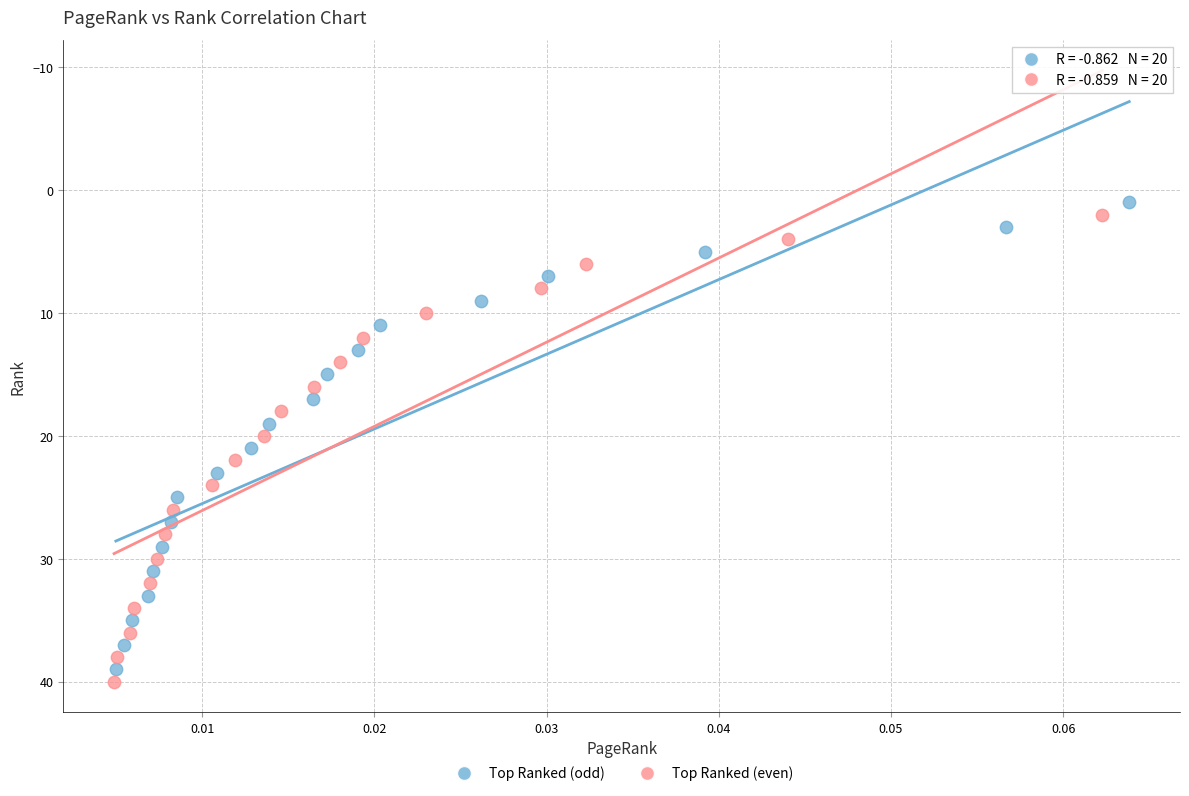

What are all the series names shown in the legend?

Top Ranked (odd), Top Ranked (even)